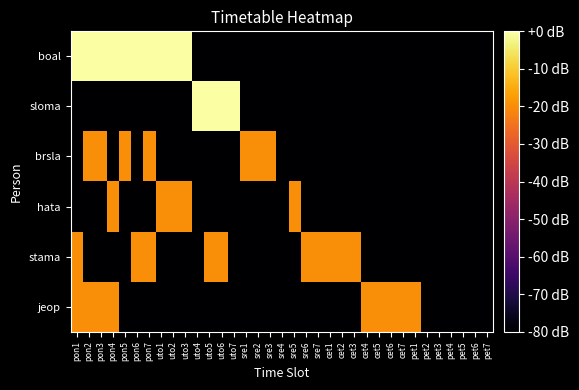

Which label corresponds to the smallest value in the chart?

uto4